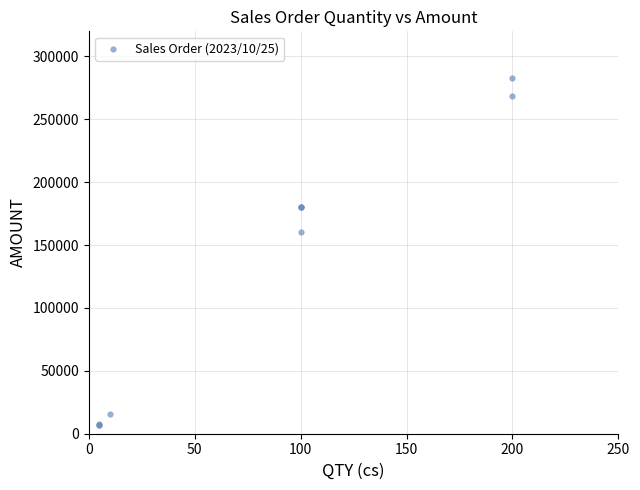

What Y value in the scatter plot is closest to 144960?

160800